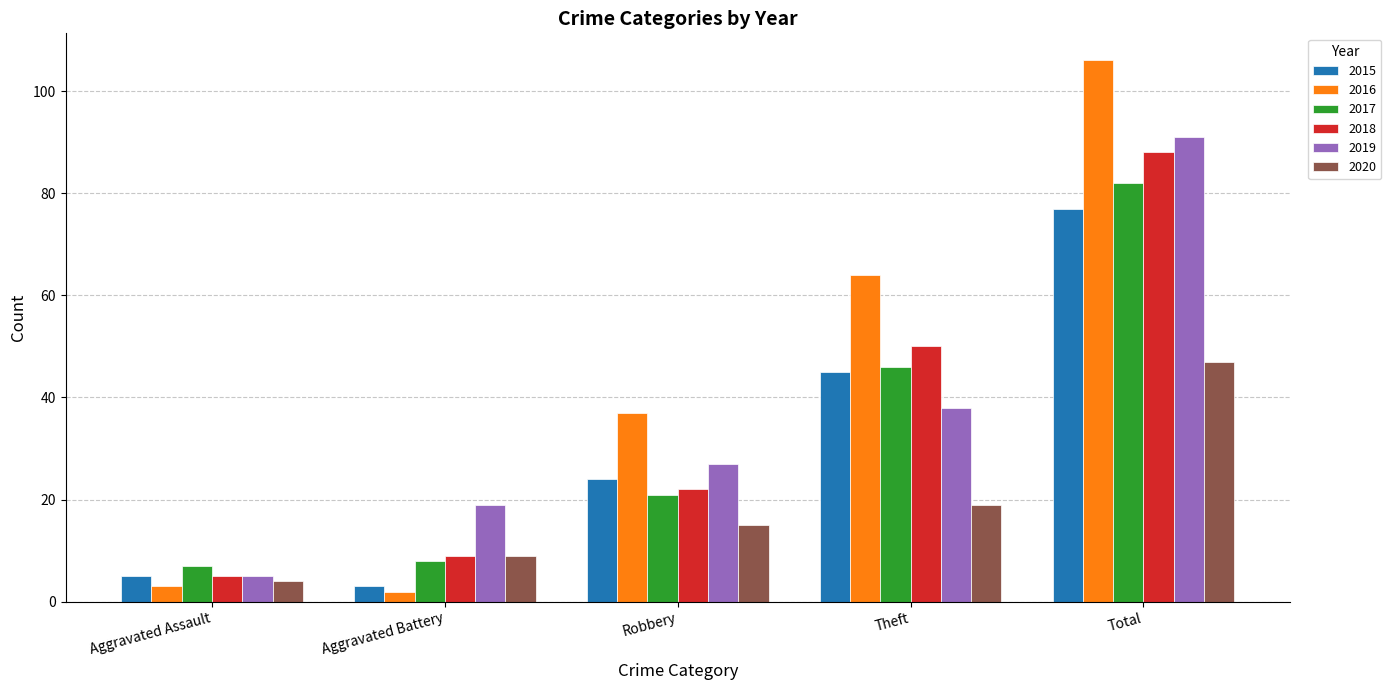

Rank the categories by 2016 value from highest to lowest.

Total, Theft, Robbery, Aggravated Assault, Aggravated Battery